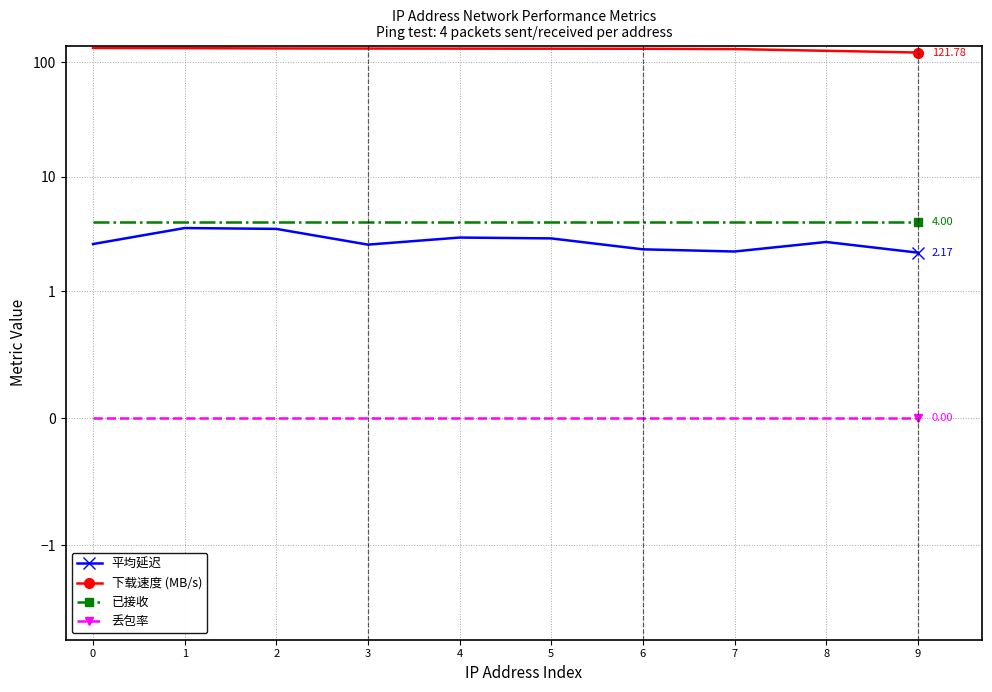

True or false: 下载速度 (MB/s) and 平均延迟 intersect in this chart.

False